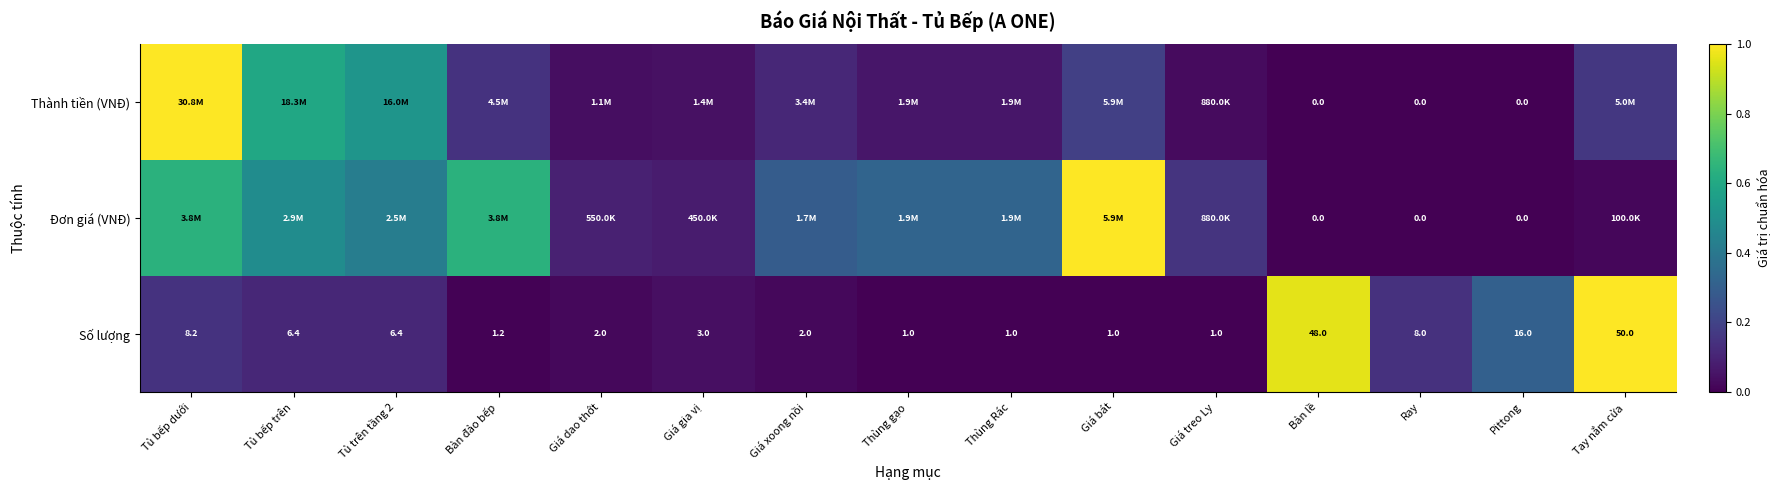

Where is Số lượng nearest to the value 25?

Pittong